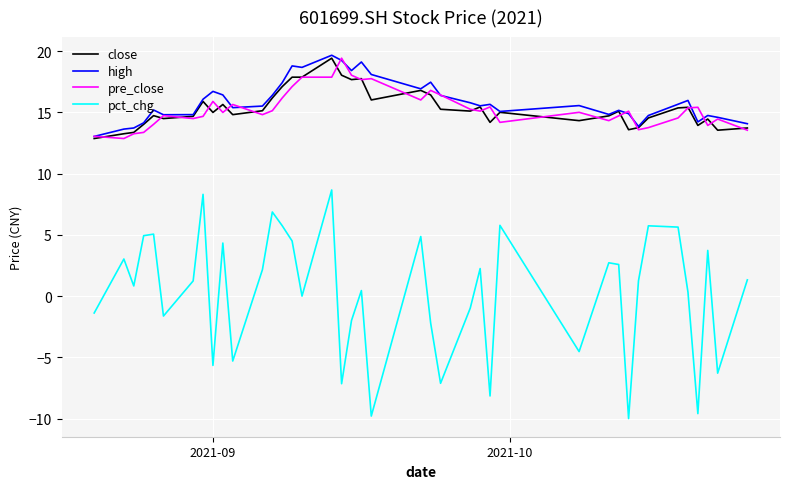

What is the lowest value of the pre_close series?

12.9